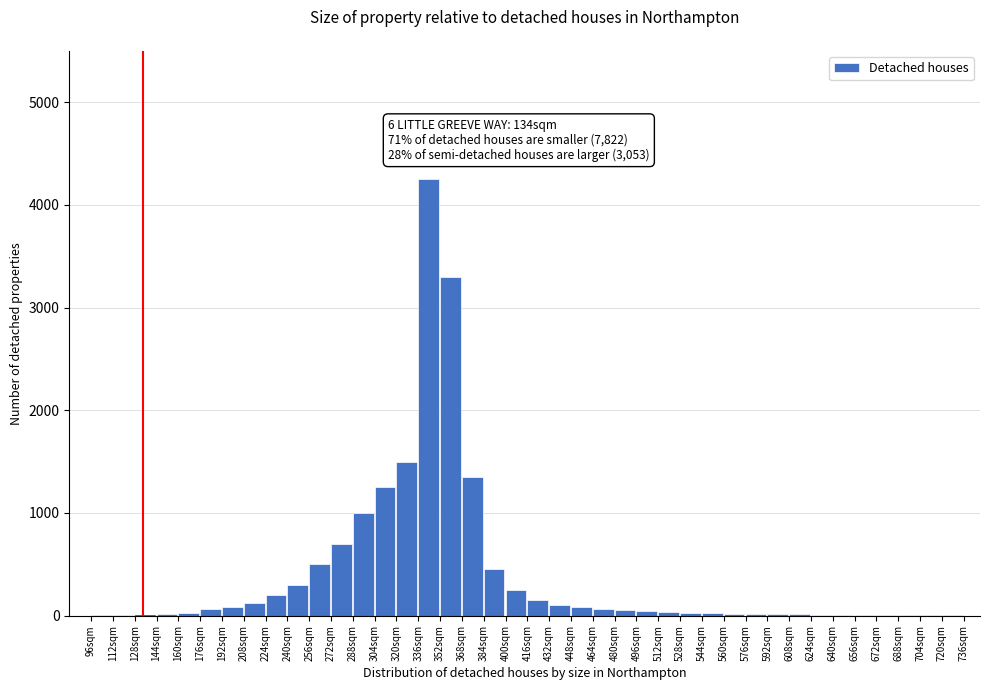

What is the sum of all values?

16057